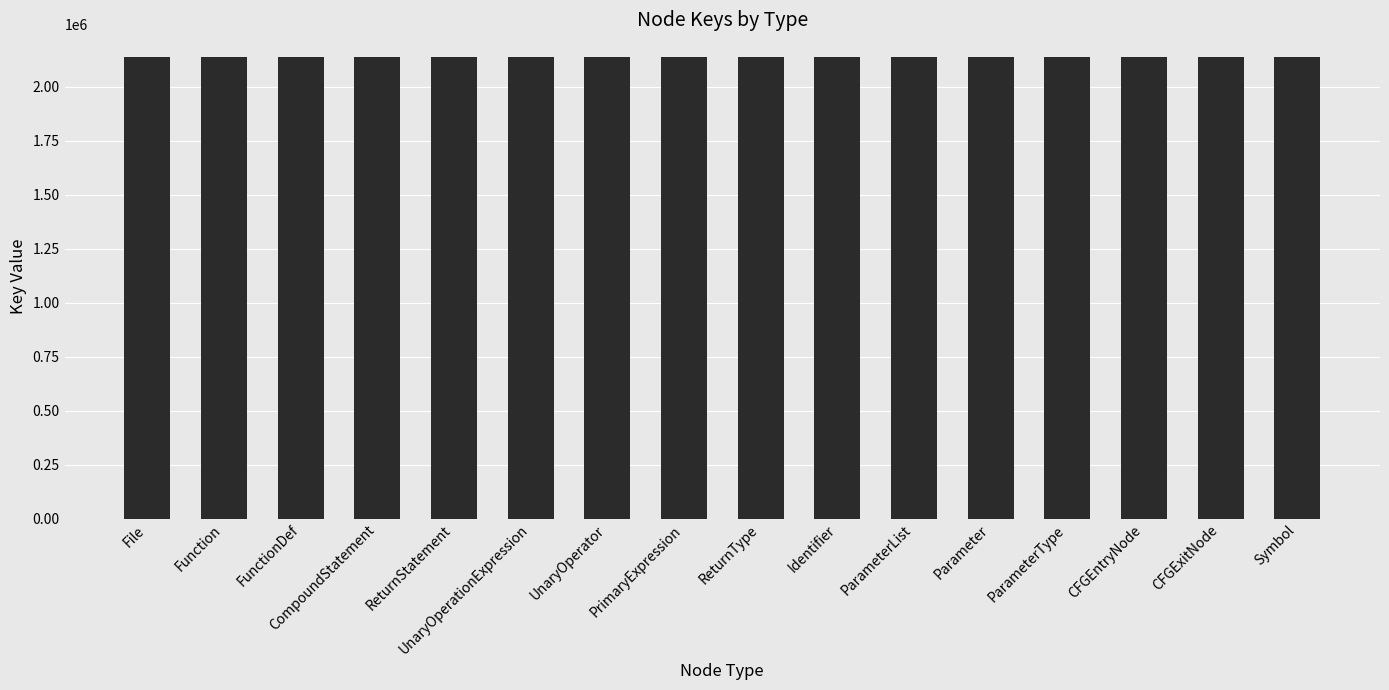

What is the minimum value shown in the chart?

2135948